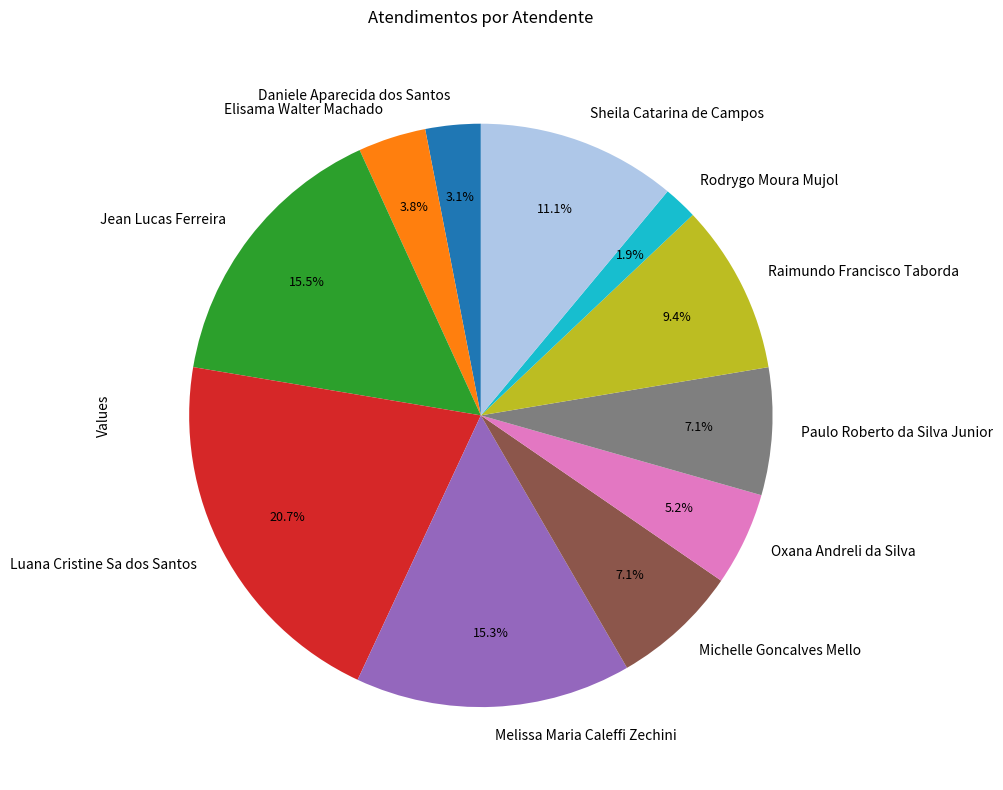

To the nearest percent, what is the difference between the Rodrygo Moura Mujol and Sheila Catarina de Campos slice percentages?

9%